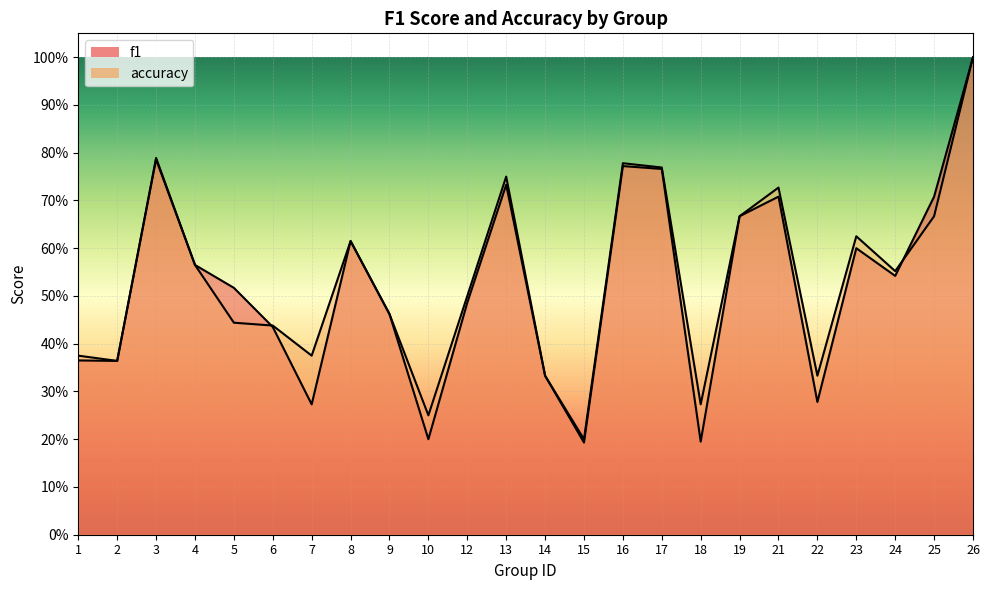

What is the value of the f1 point at the 2nd from the left?

0.4